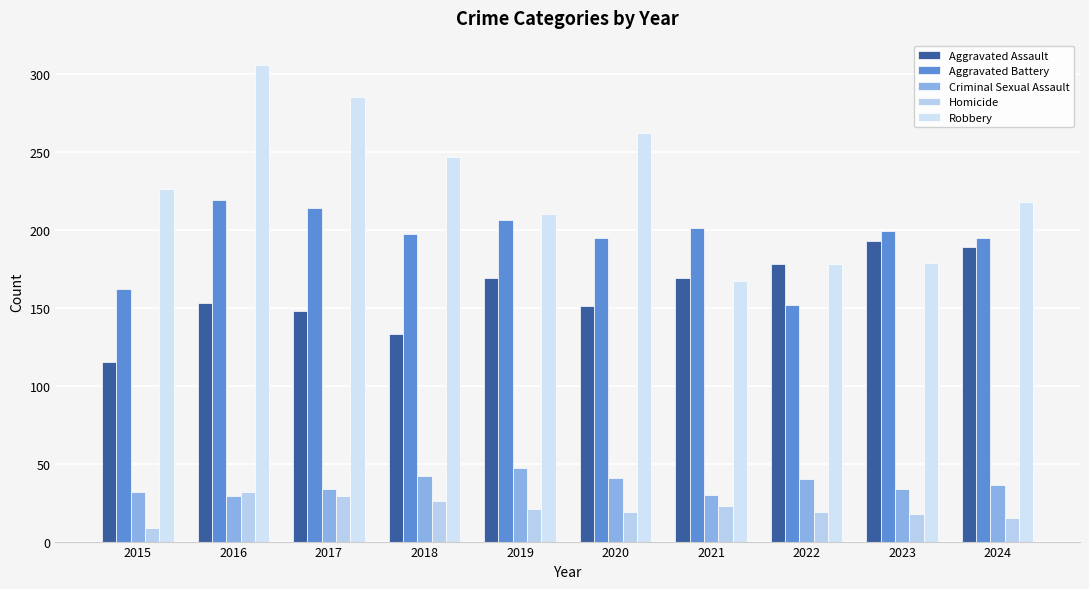

What is the greatest value displayed?

306